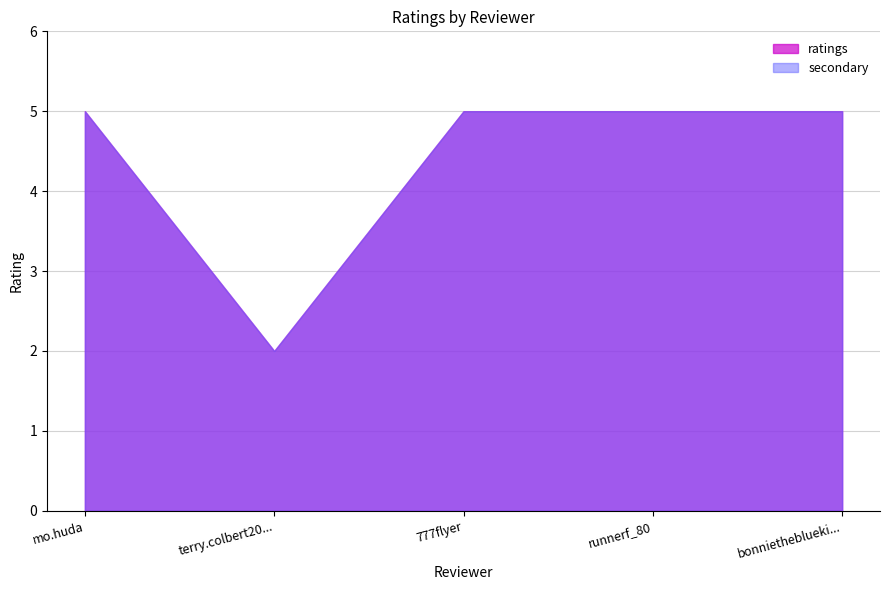

At which category is the sum across all series the highest?

mo.huda